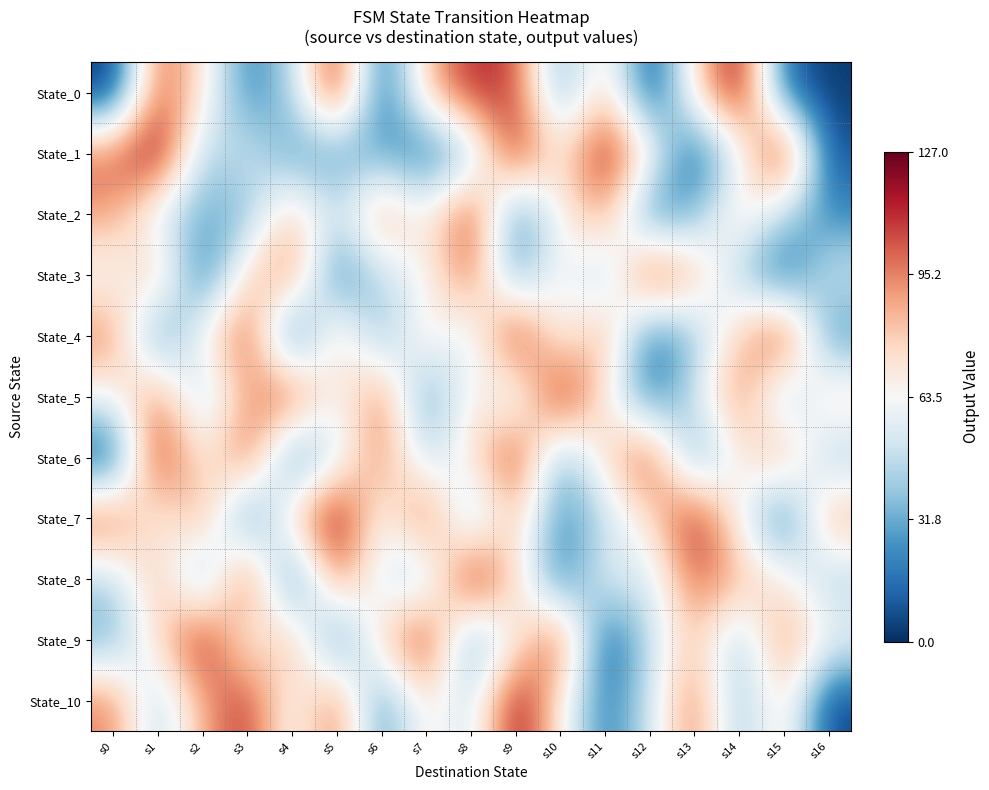

Reading left to right, transcribe all the data shown in this chart.

State_0: s0=0	s1=104	s2=72	s3=20	s4=43	s5=118	s6=8	s7=82	s8=113	s9=107	s10=28	s11=82	s12=2	s13=73	s14=124	s15=13	s16=3
State_1: s0=101	s1=126	s2=40	s3=55	s4=26	s5=27	s6=30	s7=13	s8=36	s9=119	s10=67	s11=122	s12=72	s13=6	s14=55	s15=126	s16=7
State_2: s0=90	s1=51	s2=32	s3=34	s4=85	s5=47	s6=95	s7=64	s8=114	s9=18	s10=65	s11=91	s12=16	s13=33	s14=78	s15=44	s16=22
State_3: s0=59	s1=88	s2=11	s3=77	s4=99	s5=15	s6=49	s7=61	s8=103	s9=25	s10=70	s11=38	s12=115	s13=86	s14=42	s15=9	s16=53
State_4: s0=97	s1=19	s2=66	s3=110	s4=5	s5=84	s6=31	s7=75	s8=48	s9=121	s10=58	s11=93	s12=14	s13=37	s14=80	s15=117	s16=23
State_5: s0=62	s1=96	s2=41	s3=87	s4=112	s5=57	s6=102	s7=21	s8=74	s9=46	s10=123	s11=69	s12=17	s13=50	s14=100	s15=35	s16=79
State_6: s0=4	s1=120	s2=63	s3=109	s4=16	s5=52	s6=98	s7=45	s8=71	s9=116	s10=29	s11=76	s12=111	s13=24	s14=68	s15=92	s16=39
State_7: s0=105	s1=60	s2=94	s3=12	s4=81	s5=127	s6=56	s7=108	s8=33	s9=85	s10=20	s11=47	s12=73	s13=118	s14=64	s15=10	s16=90
State_8: s0=44	s1=88	s2=25	s3=115	s4=7	s5=99	s6=53	s7=38	s8=125	s9=77	s10=15	s11=61	s12=49	s13=103	s14=86	s15=70	s16=42
State_9: s0=31	s1=75	s2=121	s3=58	s4=93	s5=14	s6=80	s7=117	s8=23	s9=66	s10=110	s11=5	s12=48	s13=84	s14=37	s15=97	s16=62
State_10: s0=96	s1=41	s2=87	s3=112	s4=57	s5=102	s6=21	s7=74	s8=46	s9=123	s10=69	s11=17	s12=50	s13=100	s14=35	s15=79	s16=4